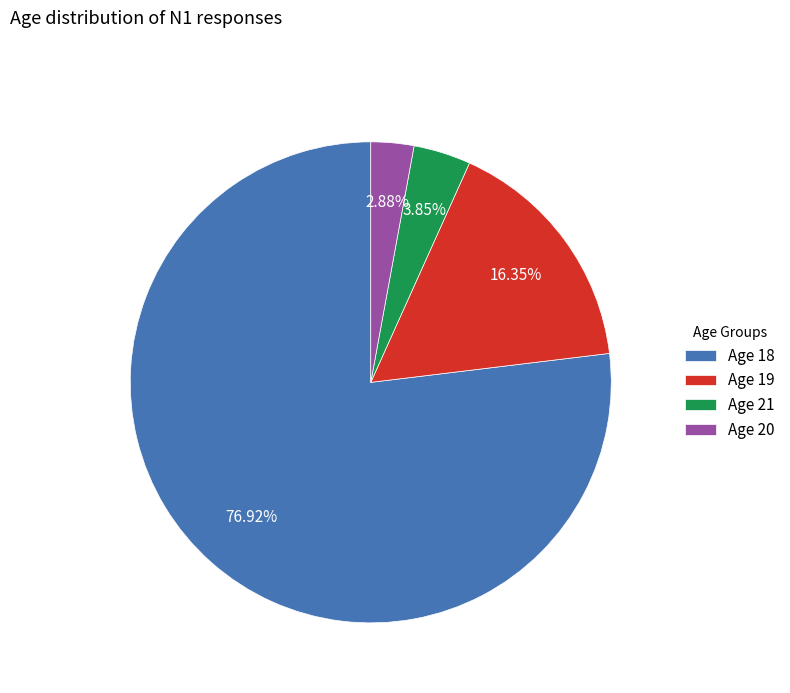

Which has a higher value, Age 18 or Age 21?

Age 18